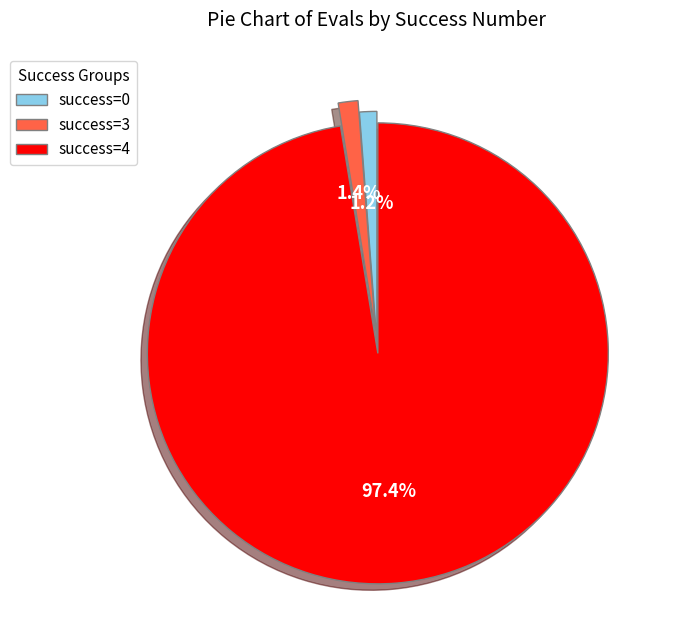

Which slice is the largest?

success=4